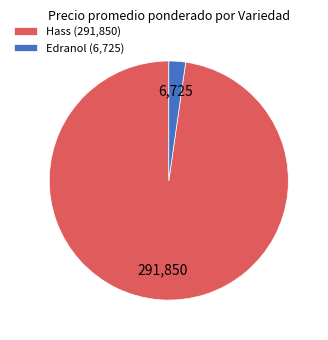

Which category has the smallest portion of the pie?

Edranol (6,725)